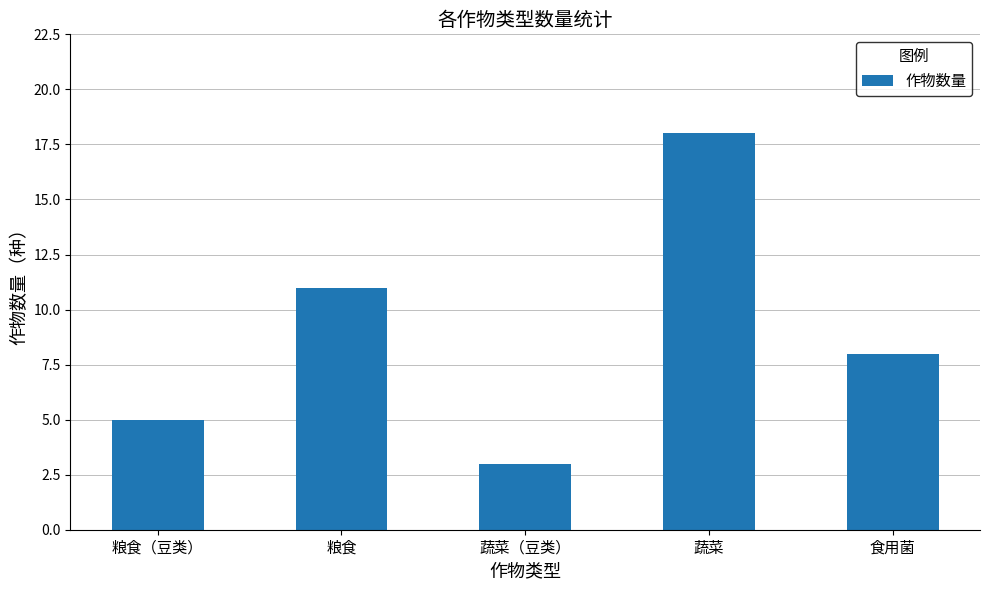

What is the label of the 5th bar from the right?

粮食（豆类）